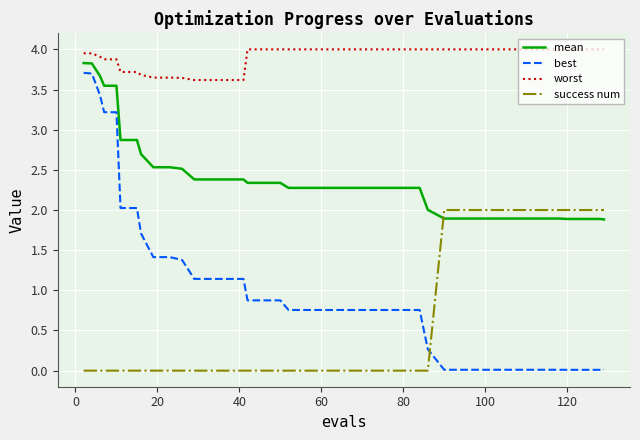

How many series are shown in this chart?

4